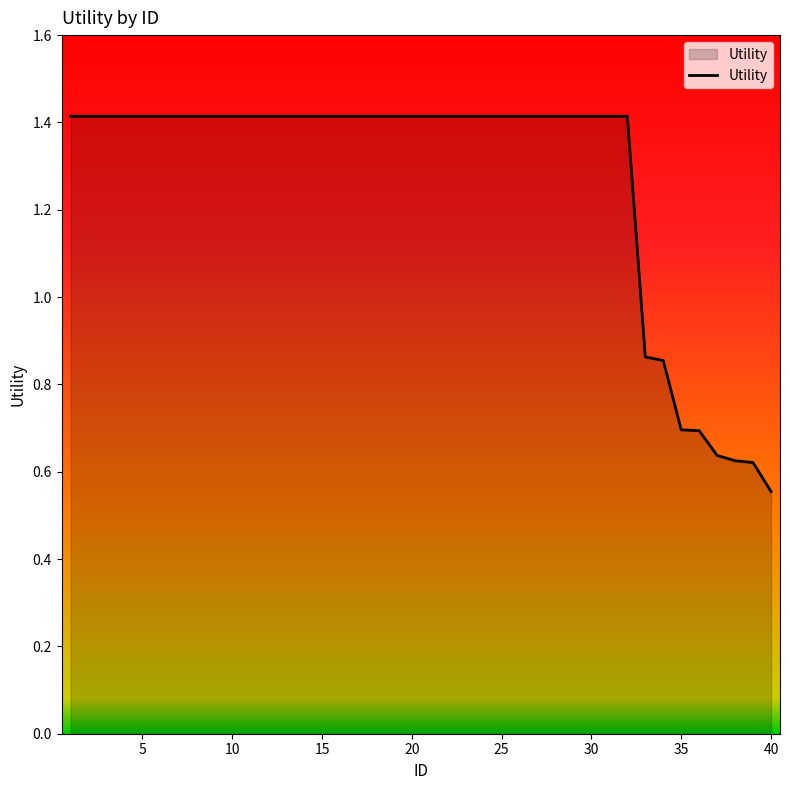

What is the greatest value displayed?

1.4